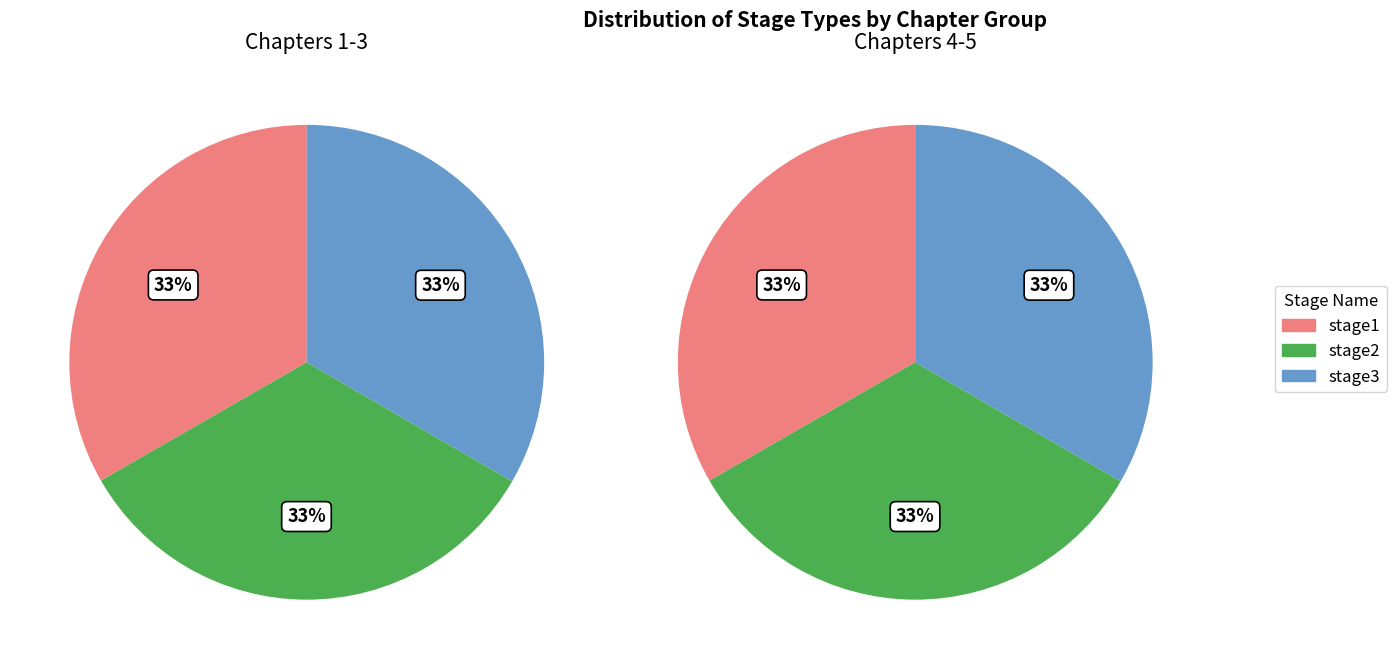

To the nearest percent, what percentage of the pie is stage1?

33%